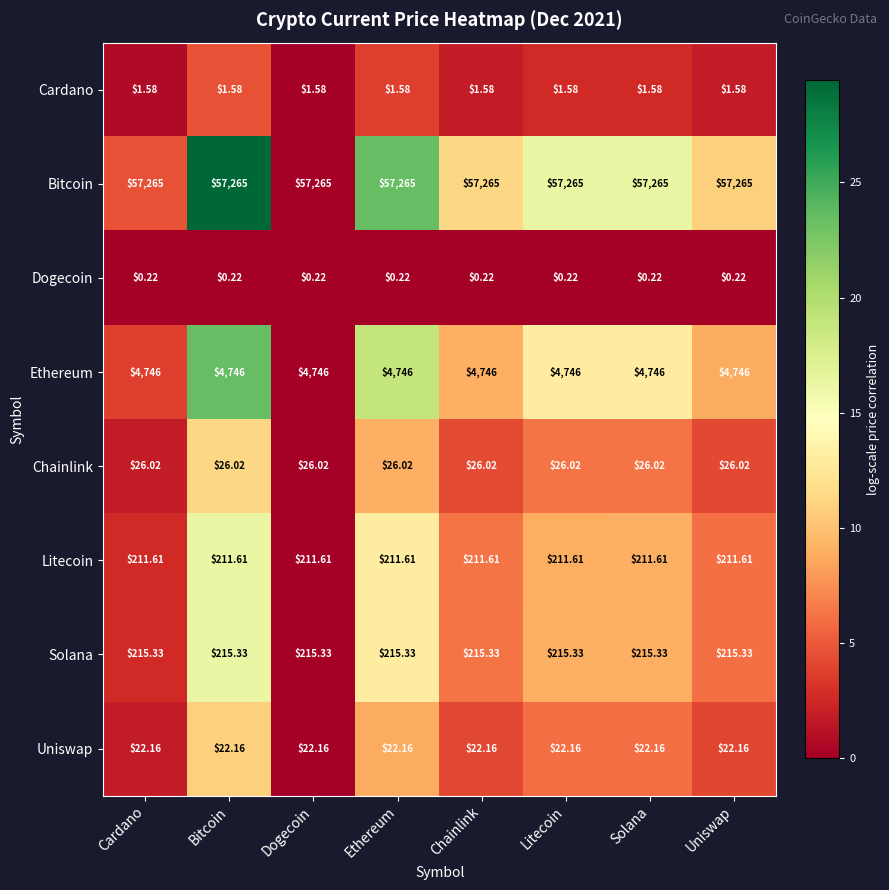

Which series has the largest total across all categories?

Bitcoin